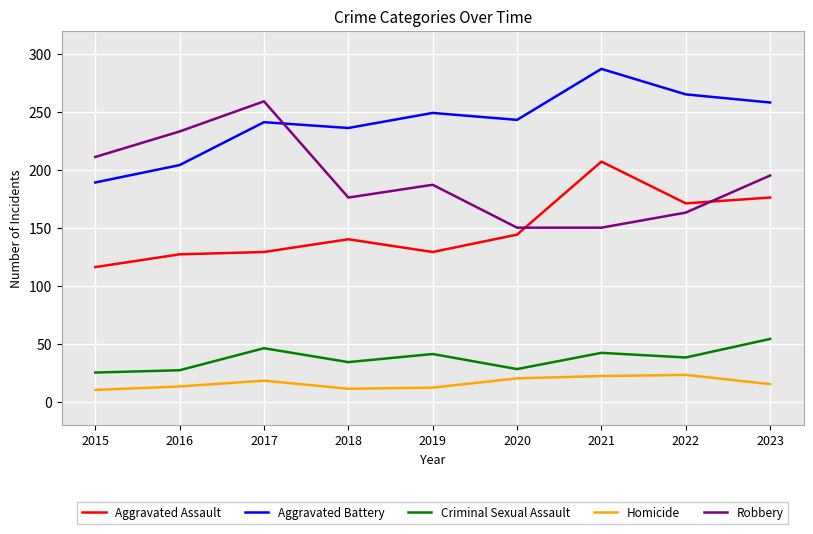

At which label does Homicide first exceed 15?

2017